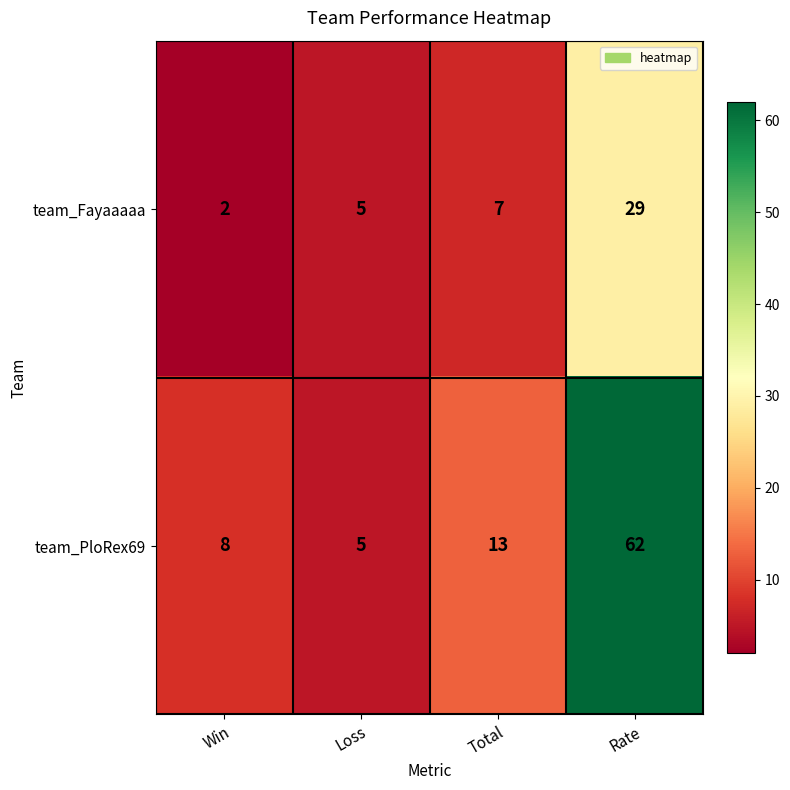

What value does the team_Fayaaaaa series have at Loss?

5